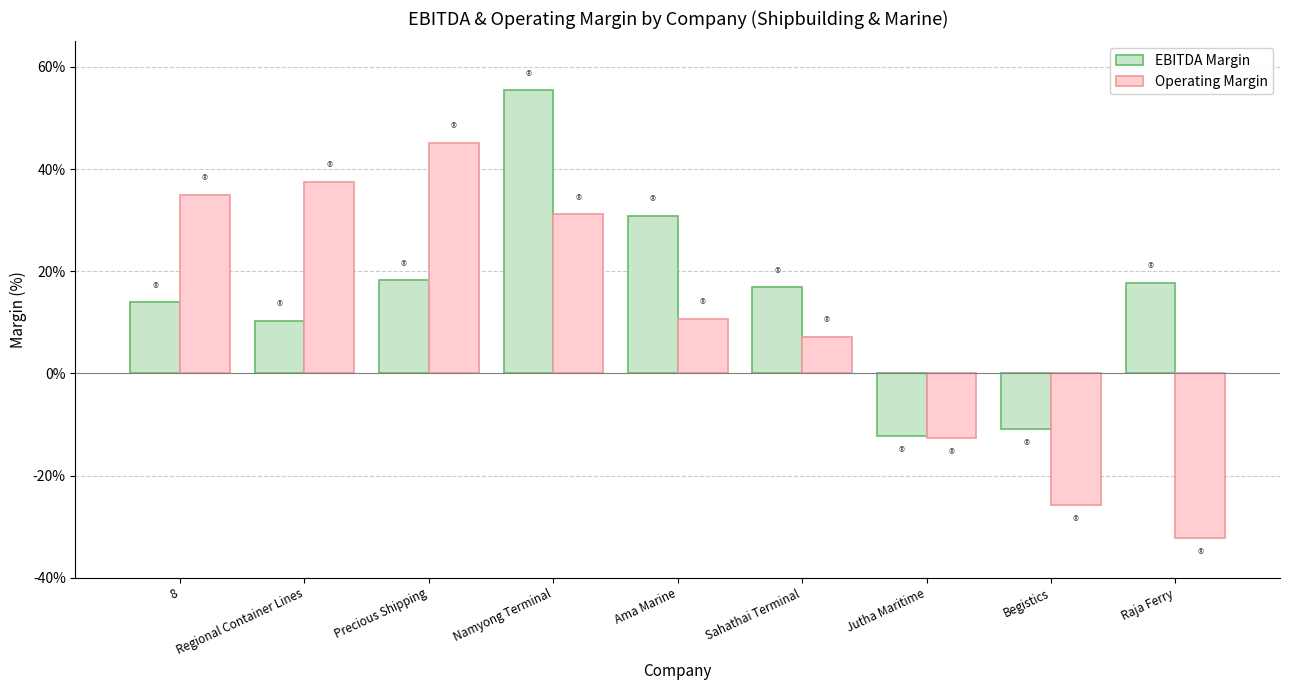

At which label does Operating Margin first exceed 10?

8